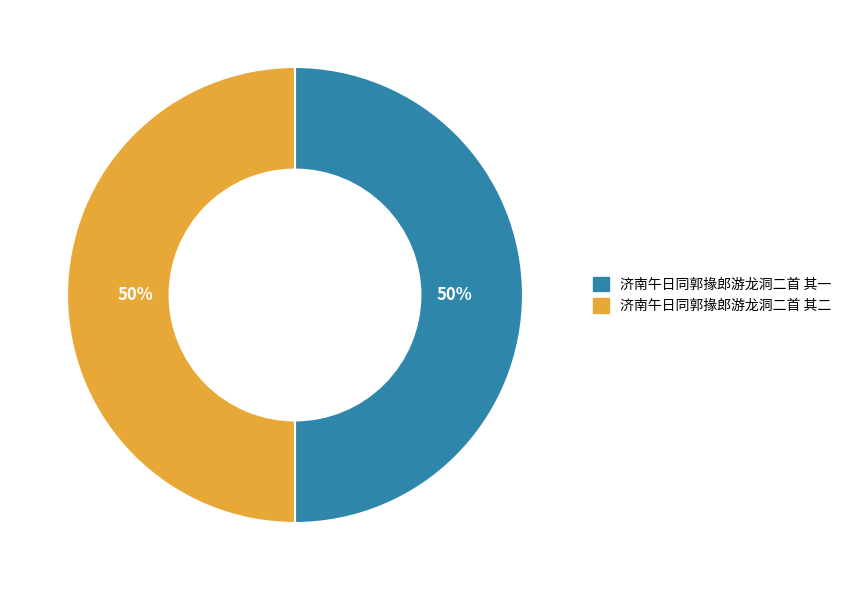

The 济南午日同郭掾郎游龙洞二首 其二 slice represents 50% of the pie. True or false?

True